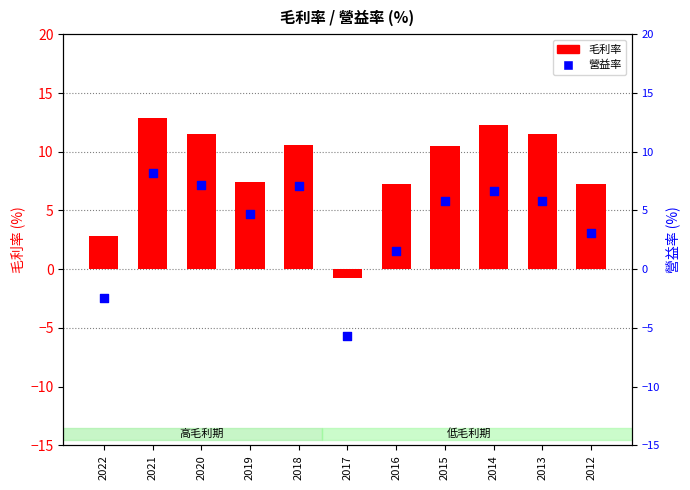

What are all the series names shown in the legend?

毛利率, 營益率